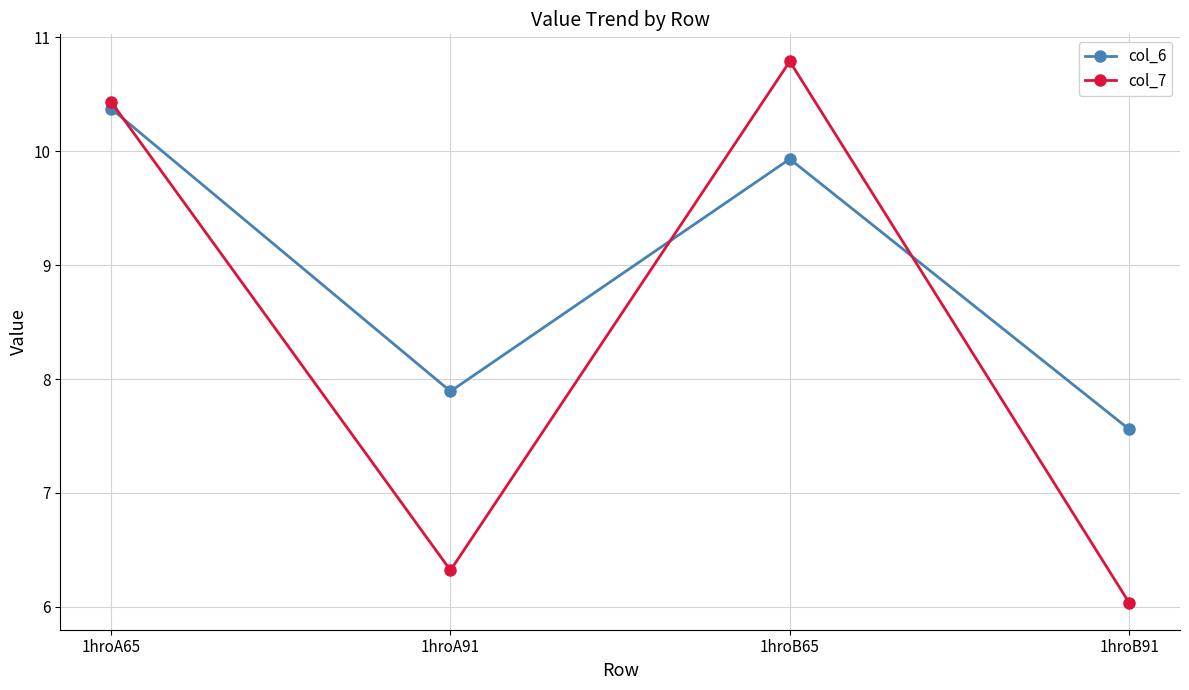

Between which two adjacent categories do col_6 and col_7 first intersect?

1hroA65 and 1hroA91